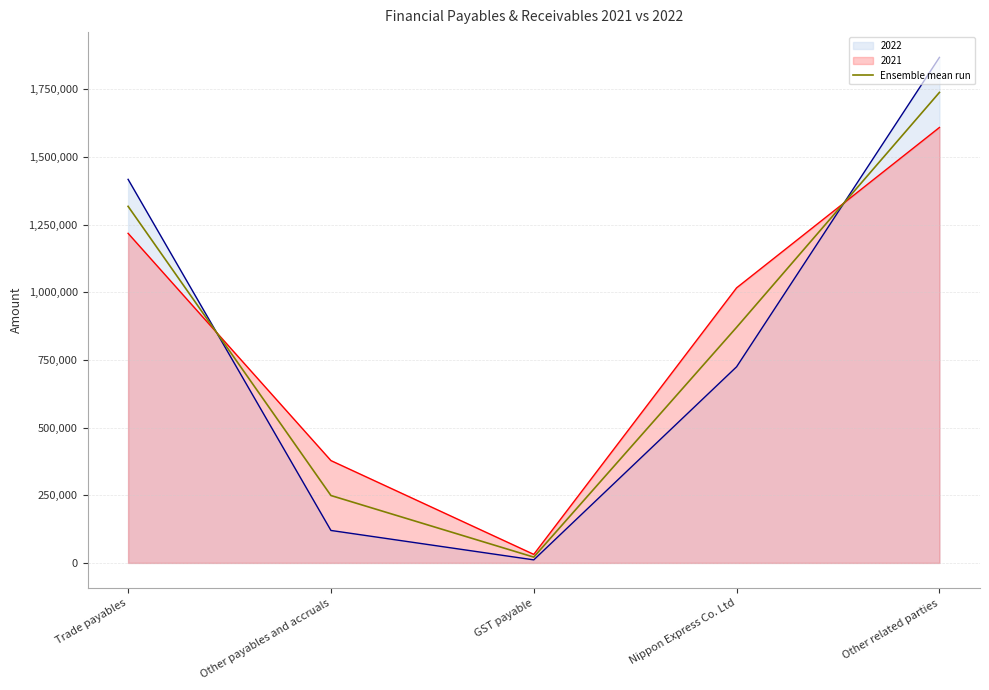

What is the label of the 1st point from the right?

Other related parties